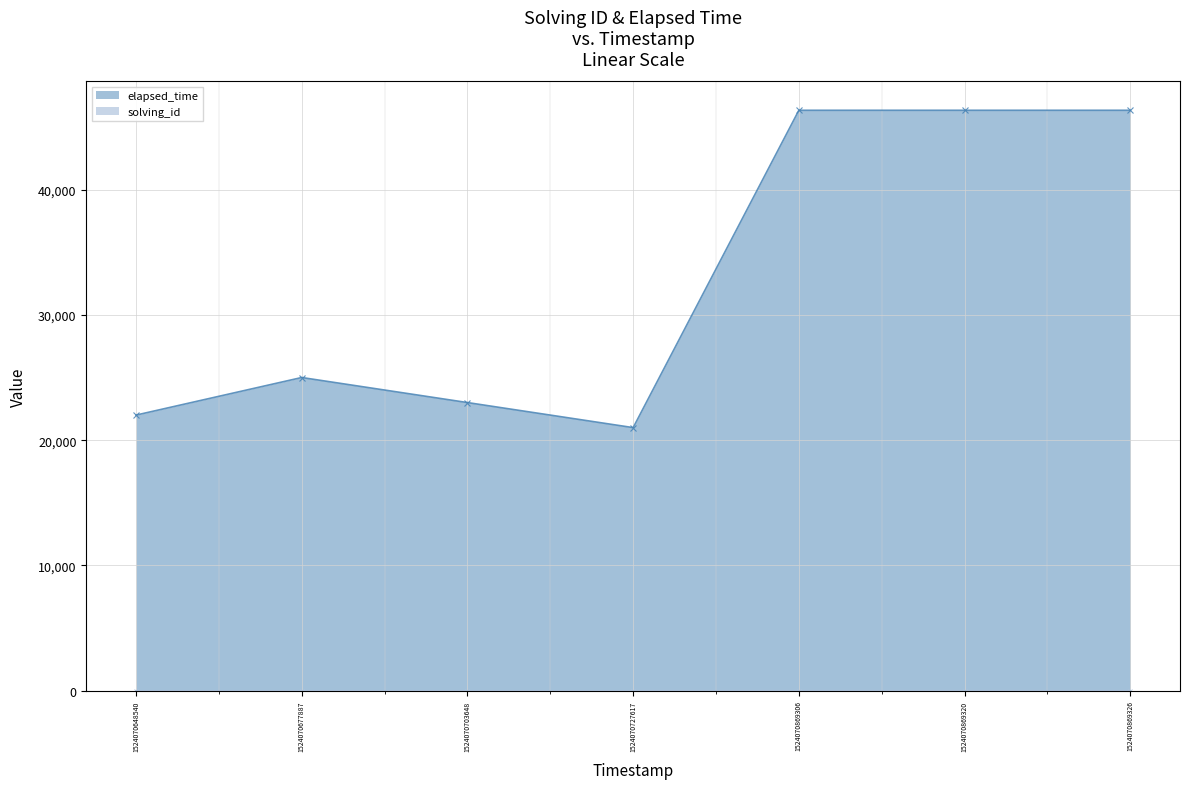

What is the total value across all series at 1524070869306?

46338